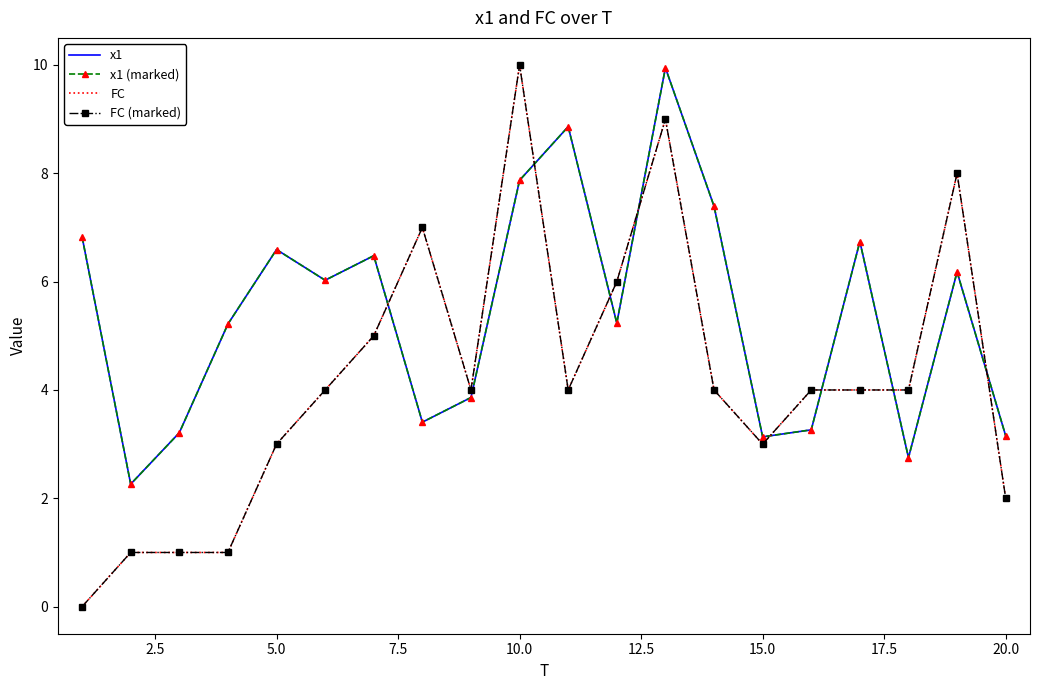

True or false: x1 and x1 (marked) intersect in this chart.

False